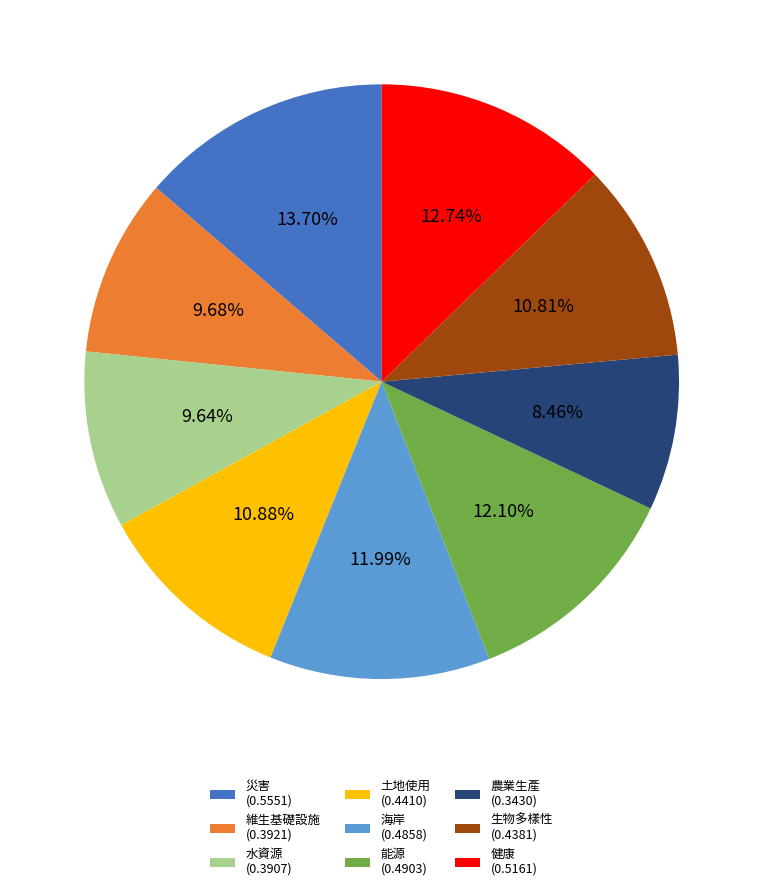

Does 維生基礎設施 account for over 50% of the chart?

No